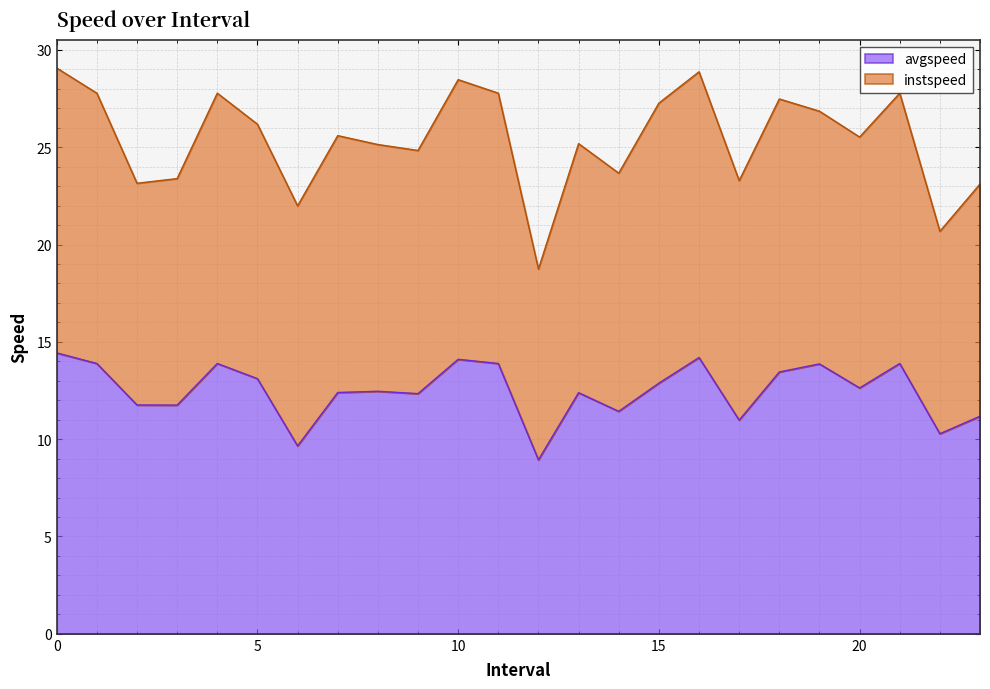

Reading left to right, extract all data points from this chart.

0.0=14.4	1.0=13.9	2.0=11.8	3.0=11.8	4.0=13.9	5.0=13.1	6.0=9.7	7.0=12.4	8.0=12.5	9.0=12.3	10.0=14.1	11.0=13.9	12.0=8.9	13.0=12.4	14.0=11.4	15.0=12.9	16.0=14.2	17.0=11.0	18.0=13.5	19.0=13.9	20.0=12.6	21.0=13.9	22.0=10.3	23.0=11.2